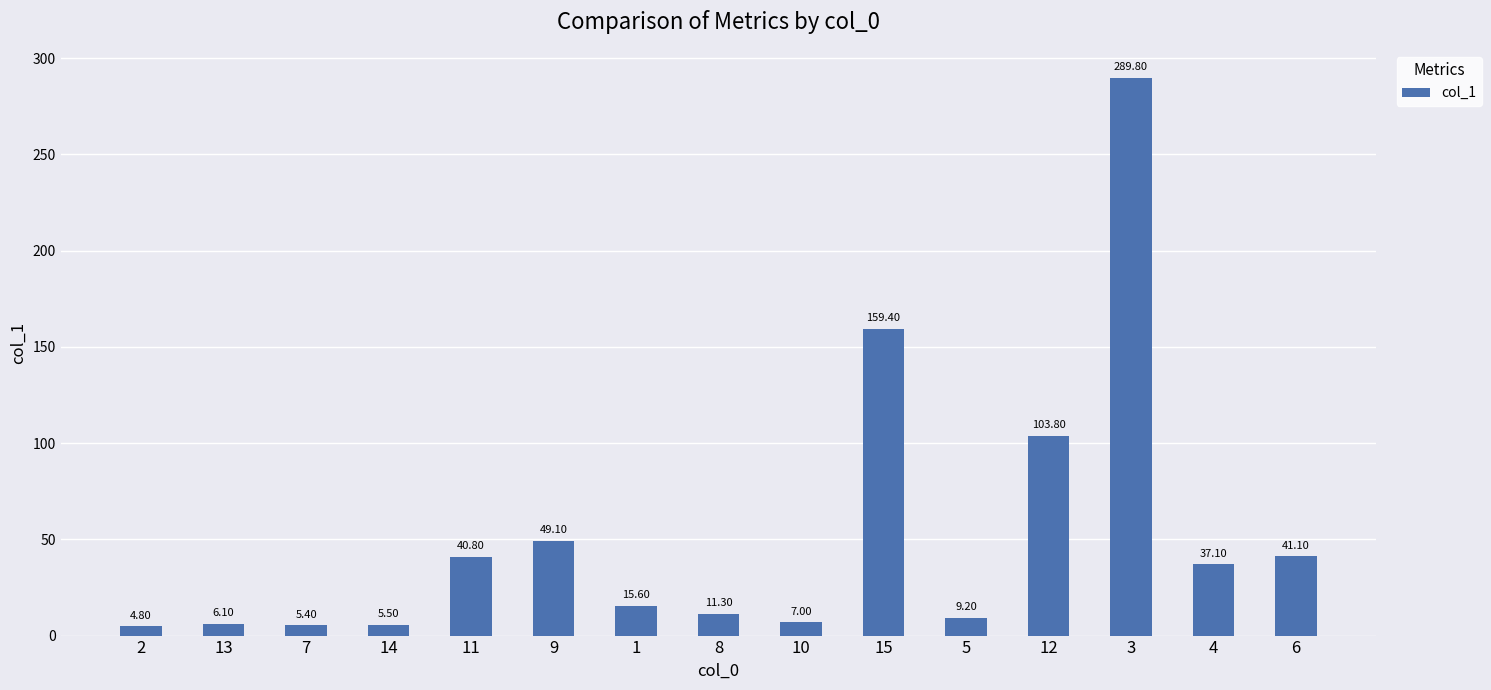

List the labels in order of value, largest first.

3, 15, 12, 9, 6, 11, 4, 1, 8, 5, 10, 13, 14, 7, 2